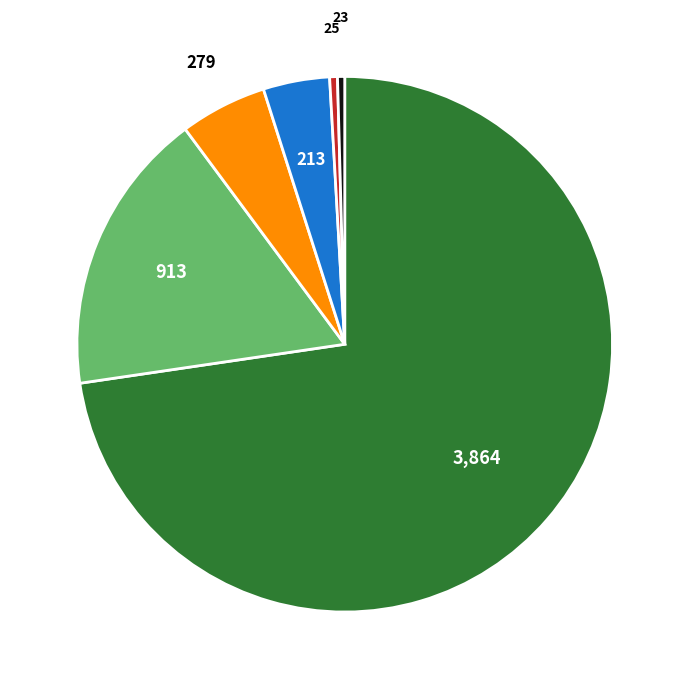

Count the number of slices in the pie.

6